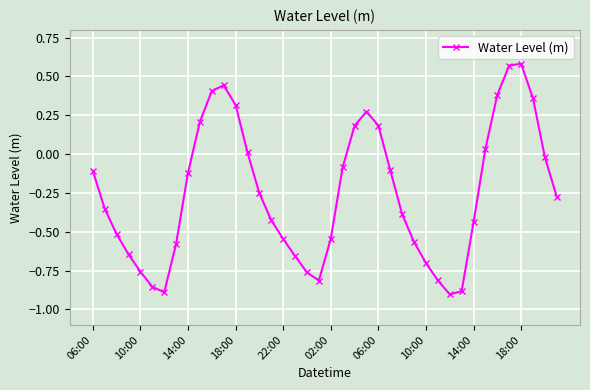

What is the sum of all values?

-10.0